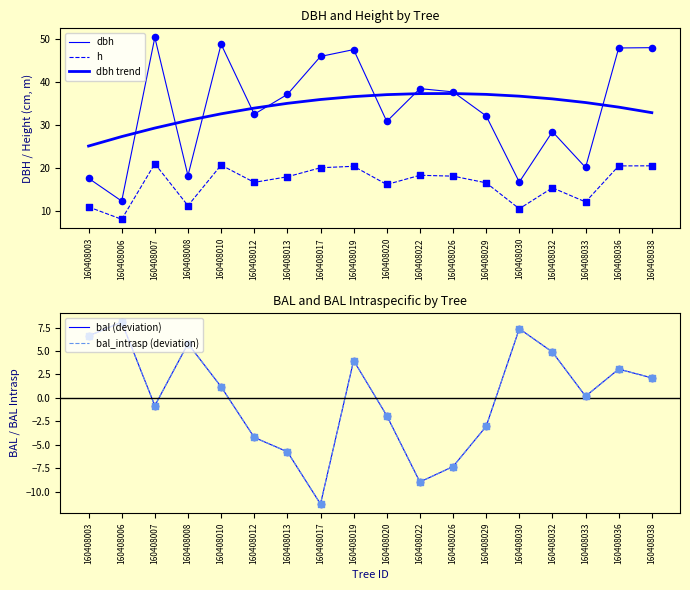

Which series has the widest spread of Y values?

dbh